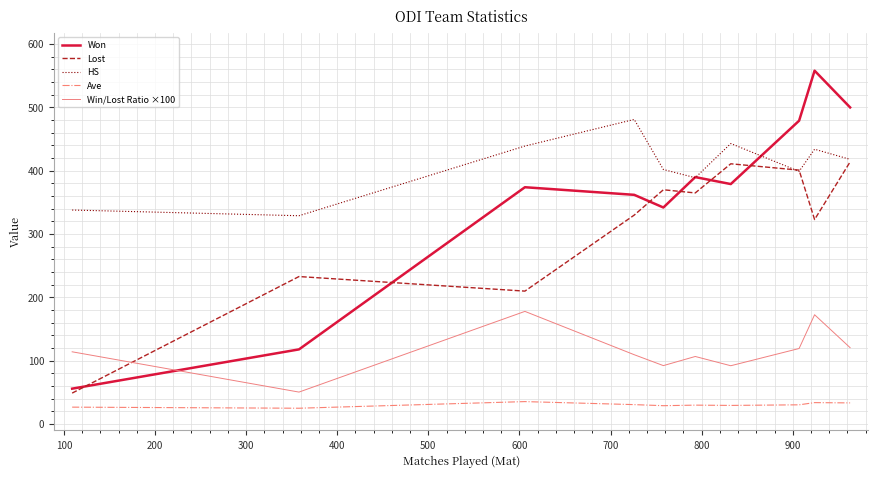

What is the lowest value of the Won series?

56.0